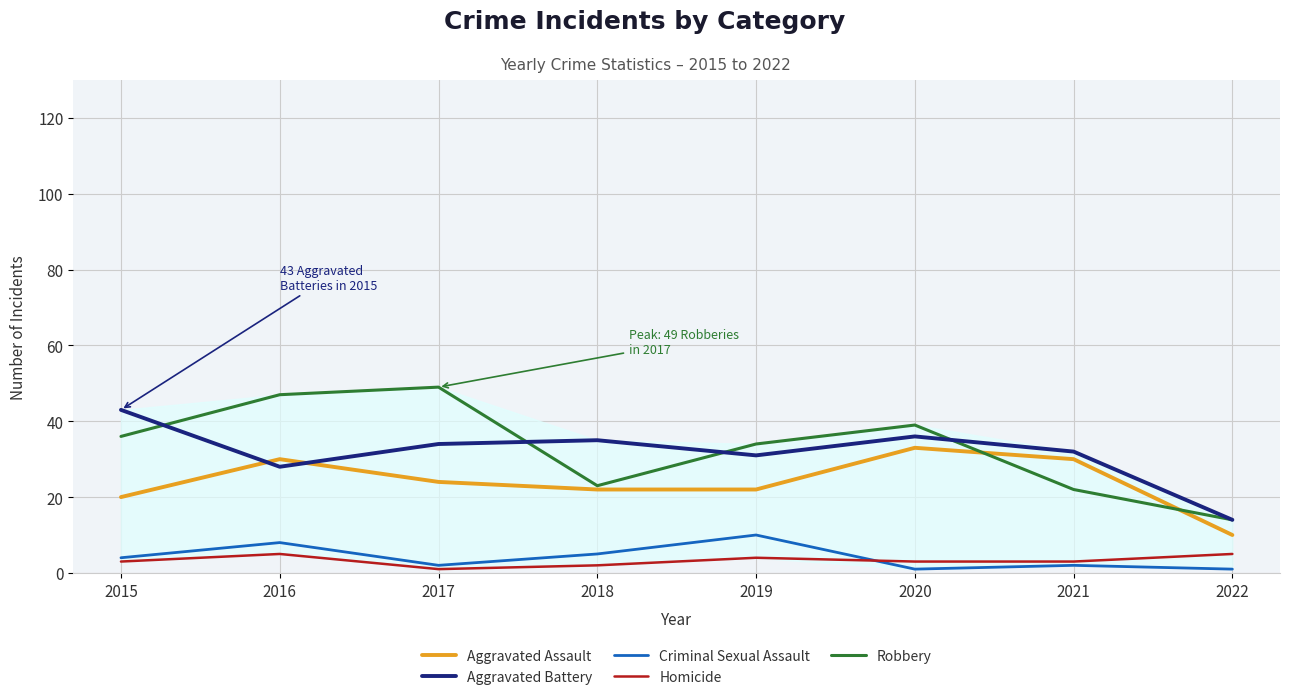

Between 2019 and 2022, which series saw the biggest shift?

Robbery